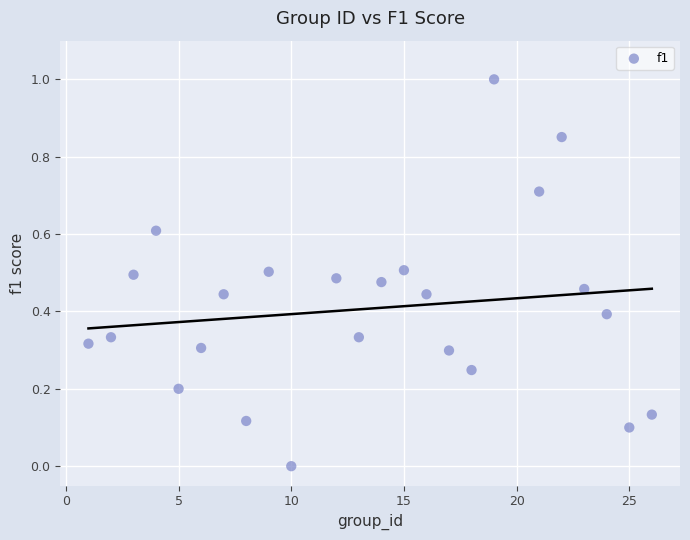

What is the range of X values (max minus min)?

25.0